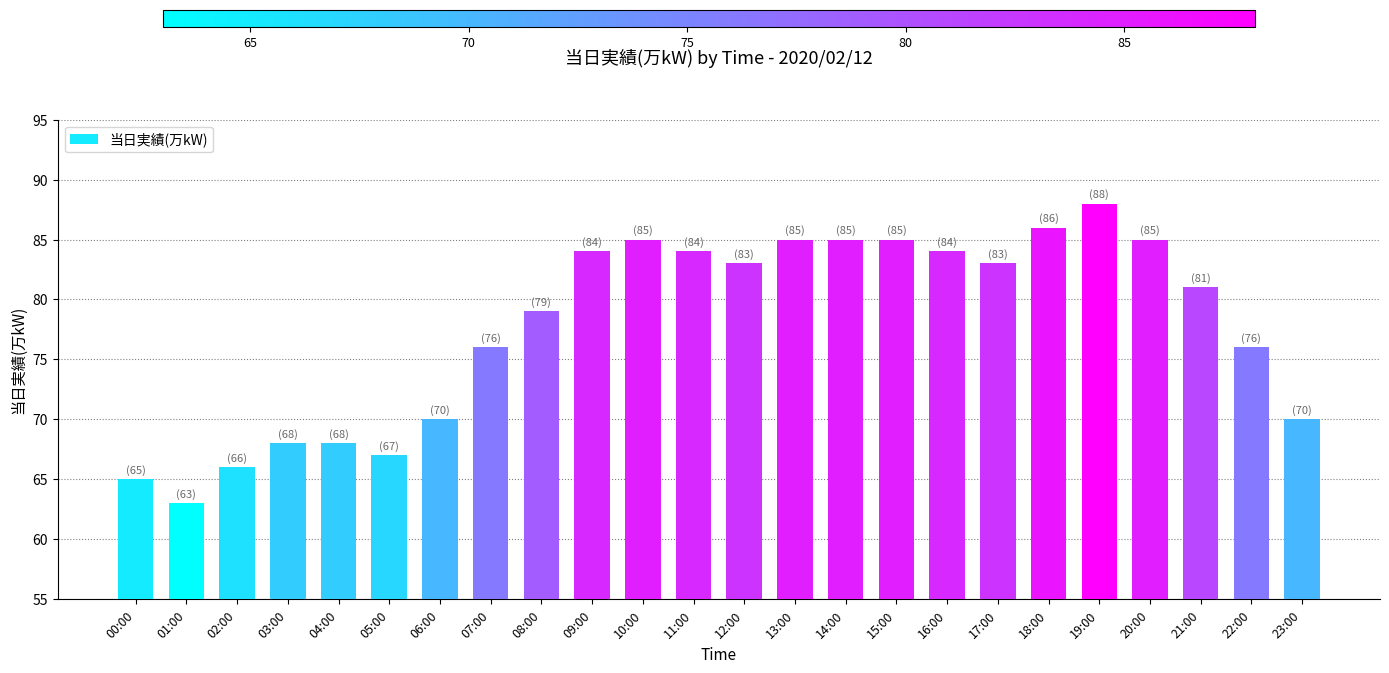

True or false: the data shows 108 at 23:00.

False